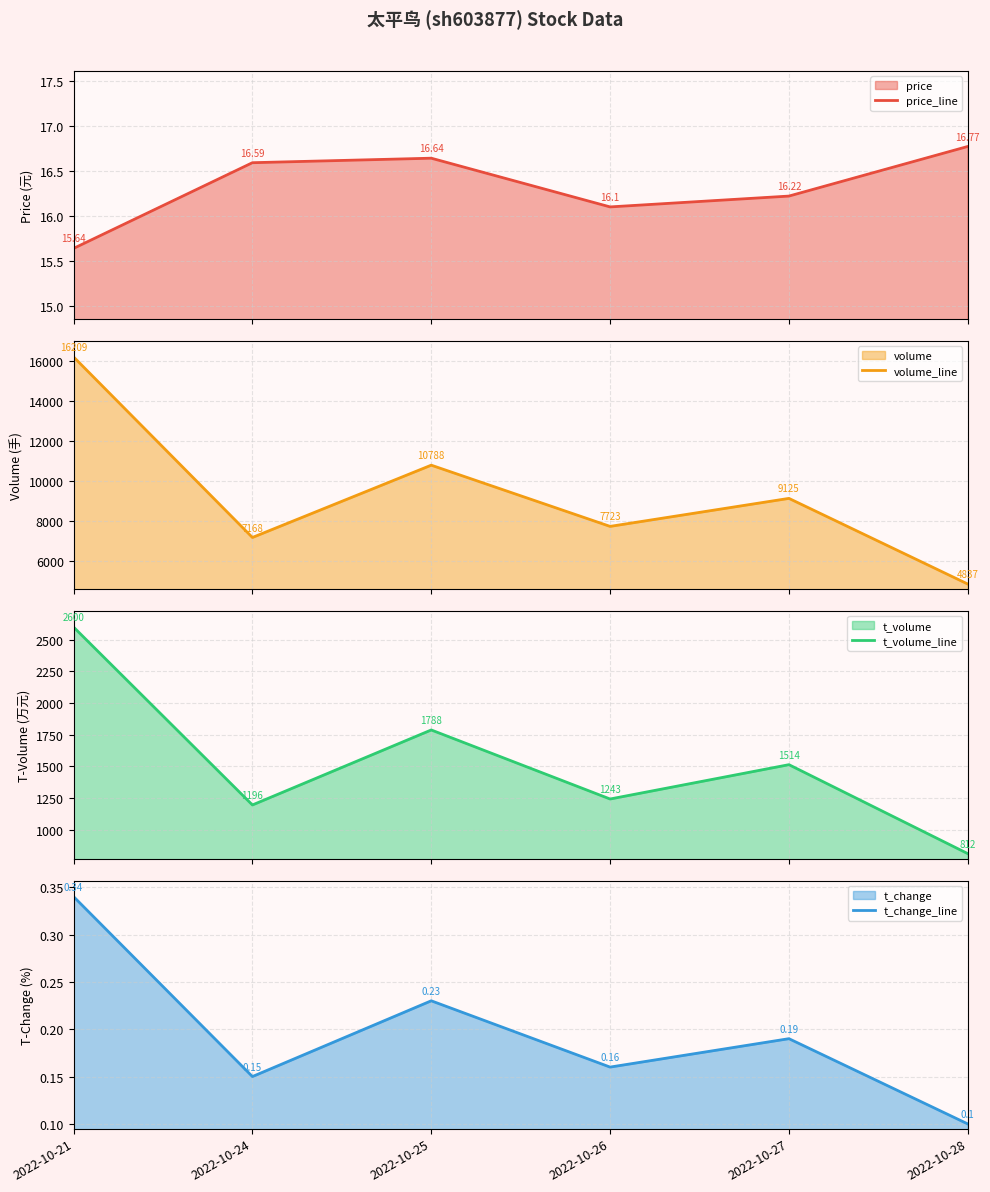

True or false: t_volume_line has a value of 2322.0 at 2022-10-27.

False